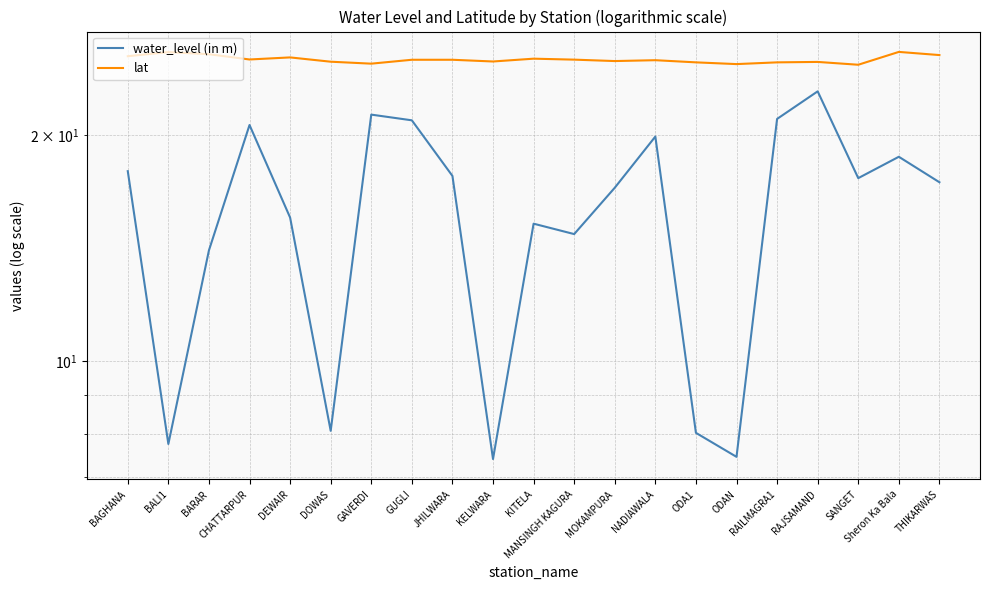

What is the label of the 10th point from the right?

MANSINGH KAGURA